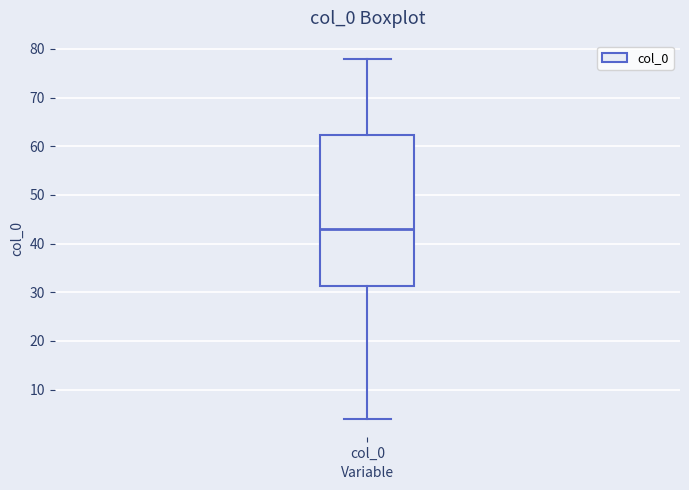

Read this box plot against the y-axis: the position of the median line, the range covered by the box, and the ends of both whiskers. The values are not printed on the chart, so give them approximately, as read against the axis.

median 43, box 31 to 62, whiskers 4 to 78